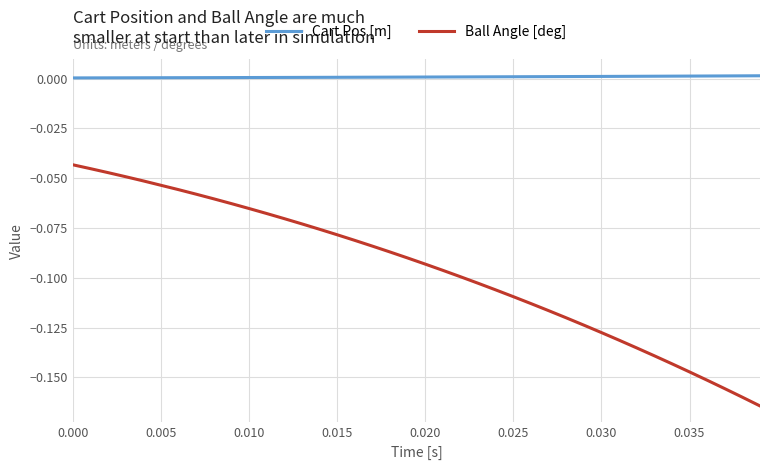

Which series has the largest total across all categories?

Cart Pos [m]